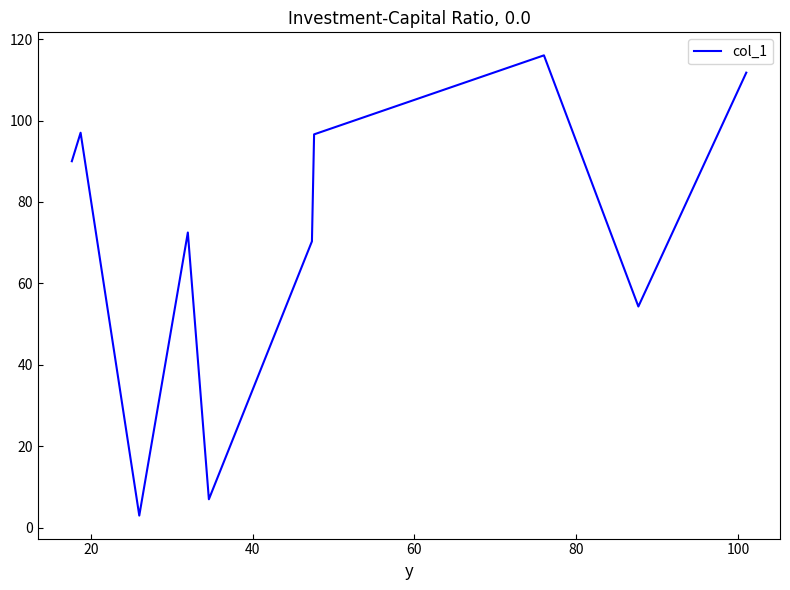

What is the maximum value shown in the chart?

116.0